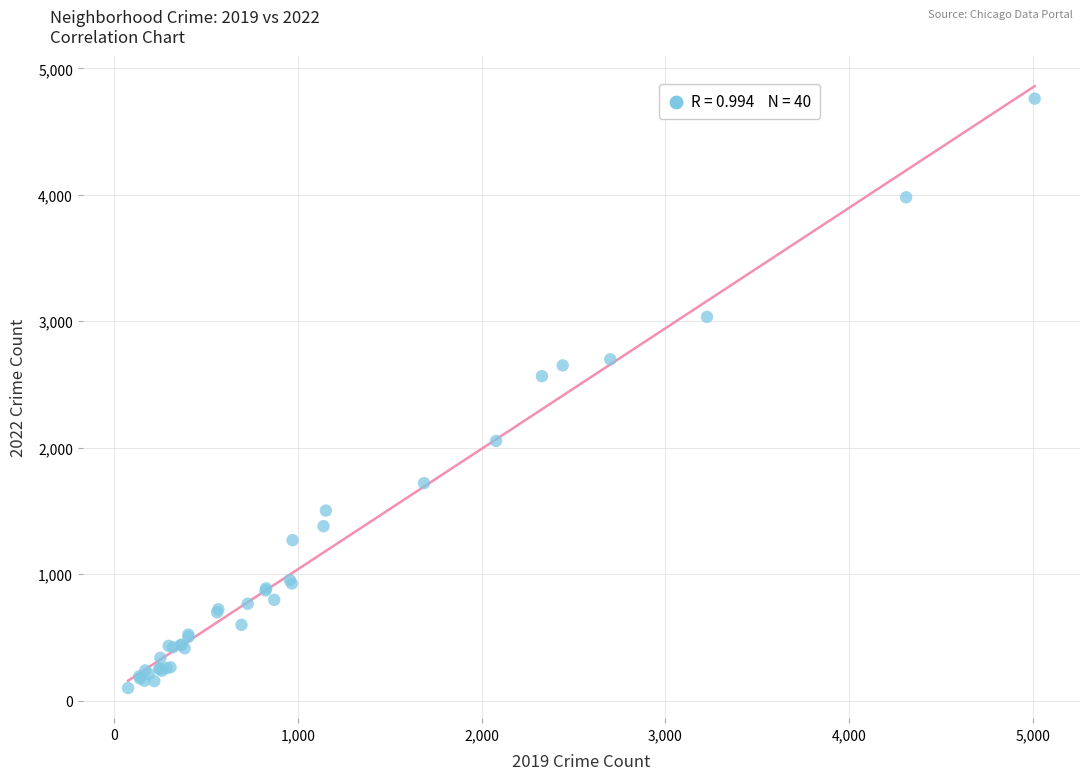

What Y value in the scatter plot is closest to 2430?

2566